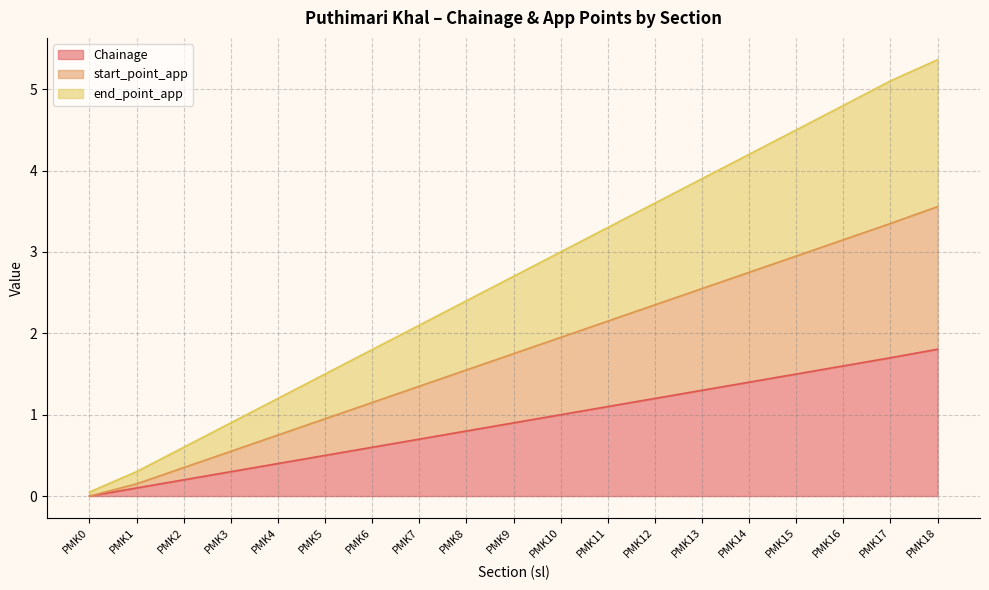

Is it true that start_point_app equals 1.4 at PMK15?

False